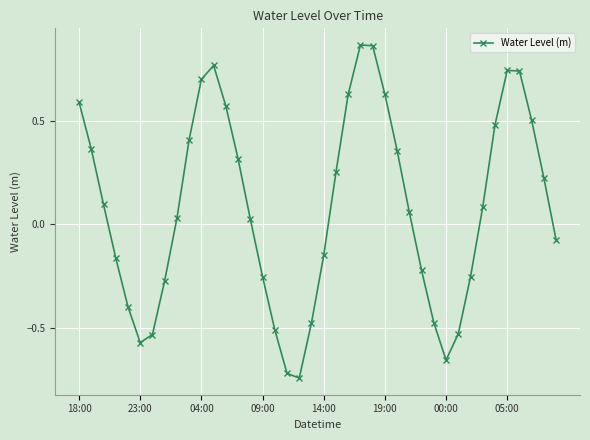

What is the difference between the maximum and minimum values?

1.6